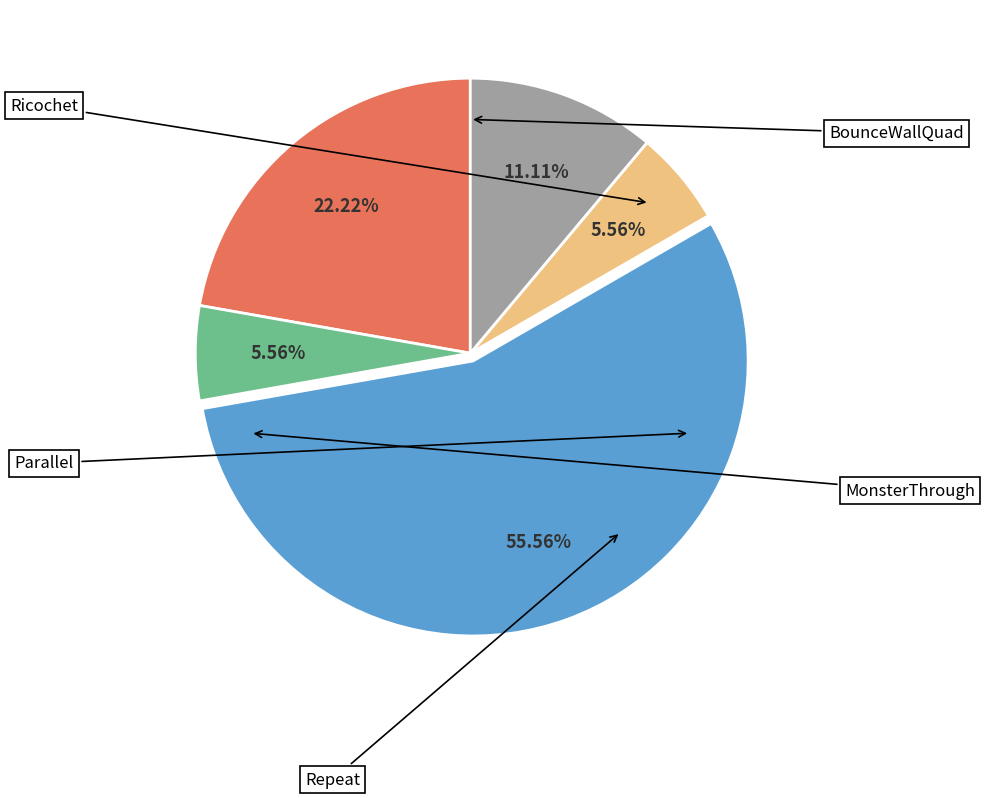

How many slices are in this pie chart?

5